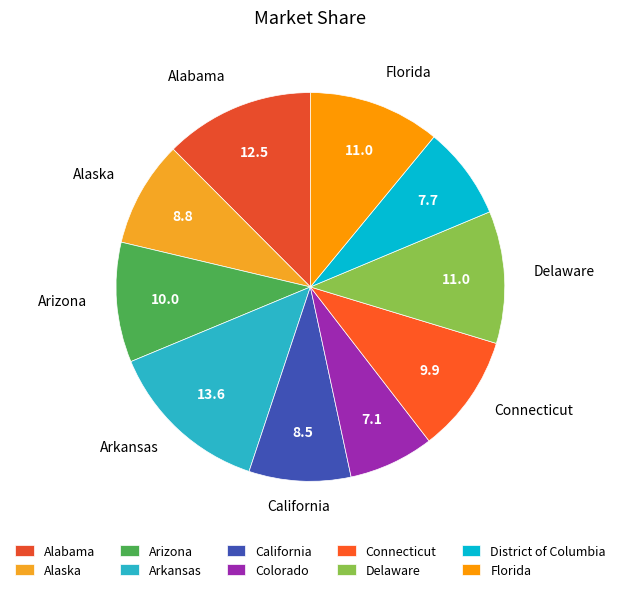

Is California the majority of the pie?

No